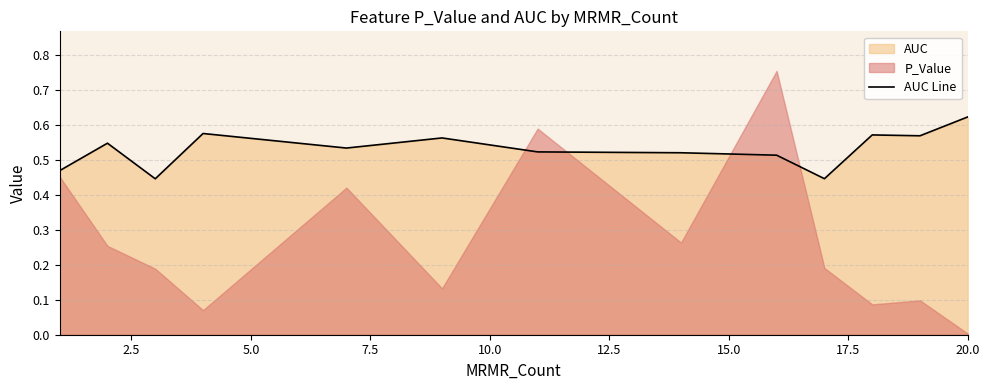

What is the sum of all values?

6.9